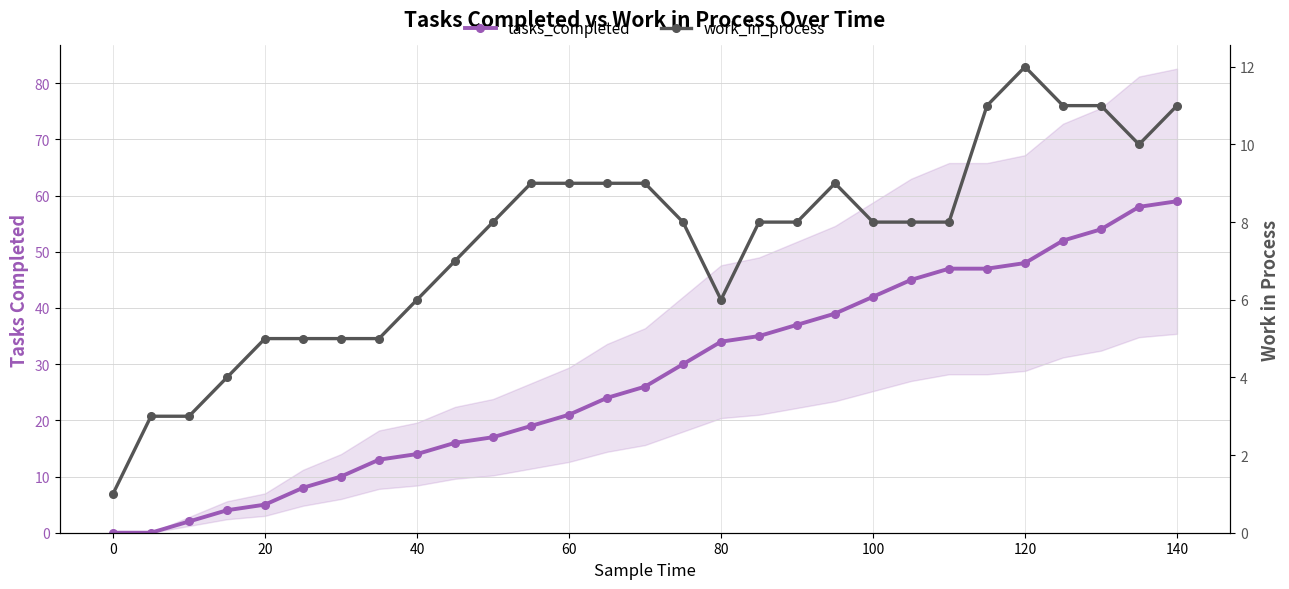

True or false: work_in_process and tasks_completed intersect in this chart.

False